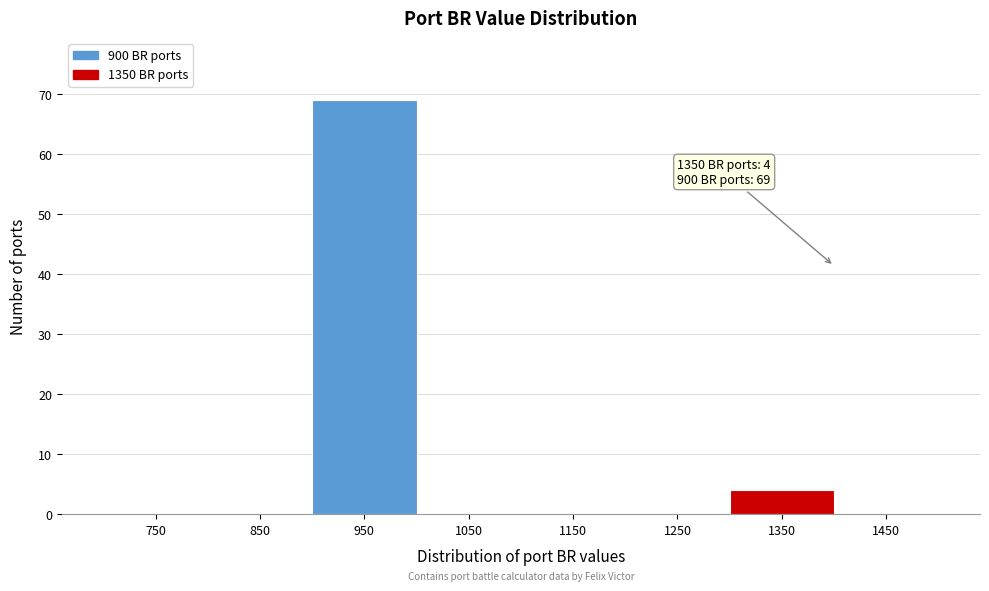

Over which range of the x-axis is the bar tallest?

900 to 1000